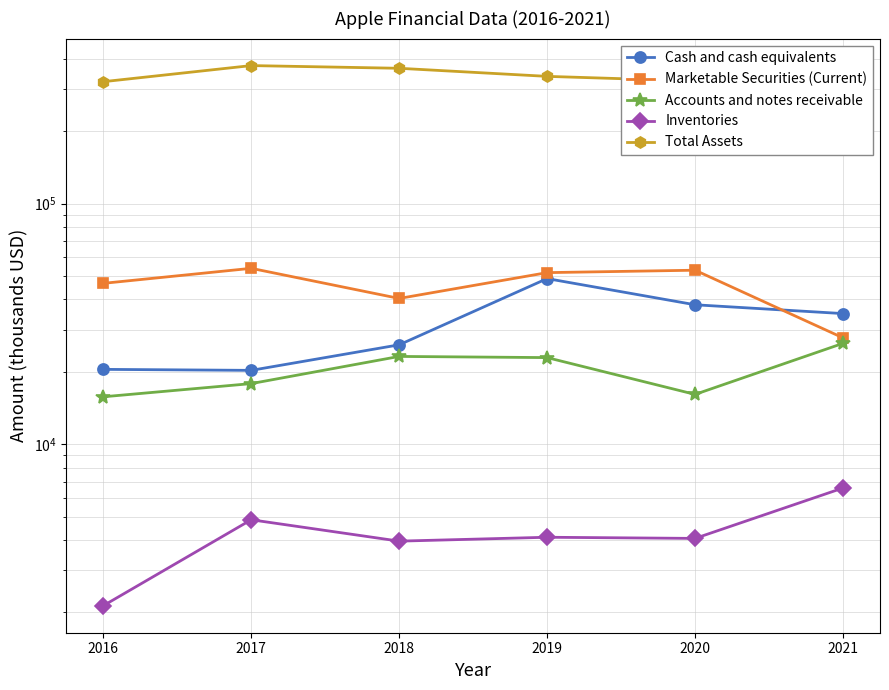

Which has a higher value, 2018 or 2021?

2021